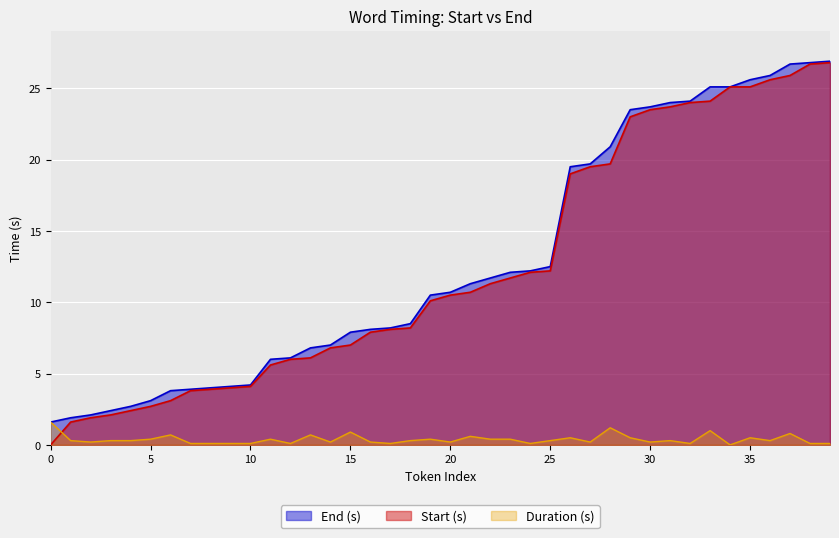

What is the highest value of the Start (s) series?

26.8